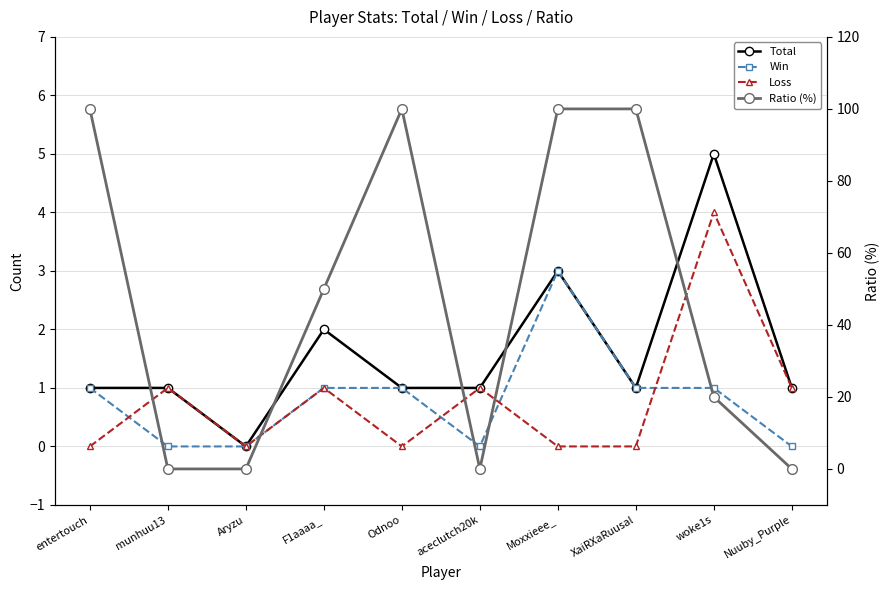

Rank the series by their maximum value, from lowest to highest.

Win, Loss, Total, Ratio (%)